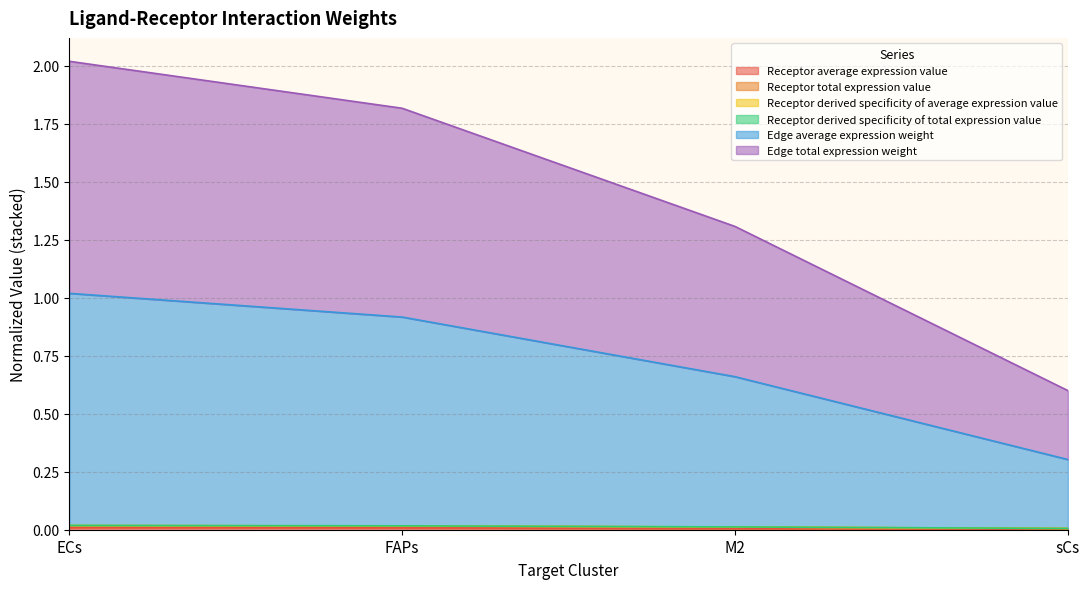

True or false: Receptor average expression value and Receptor derived specificity of average expression value cross at least once.

False